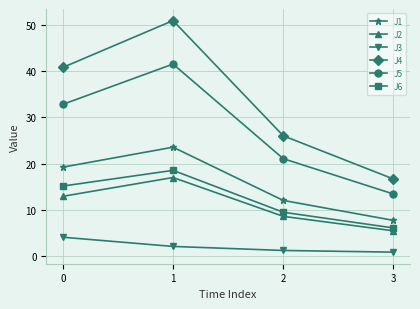

Which series has the widest spread of values?

J4